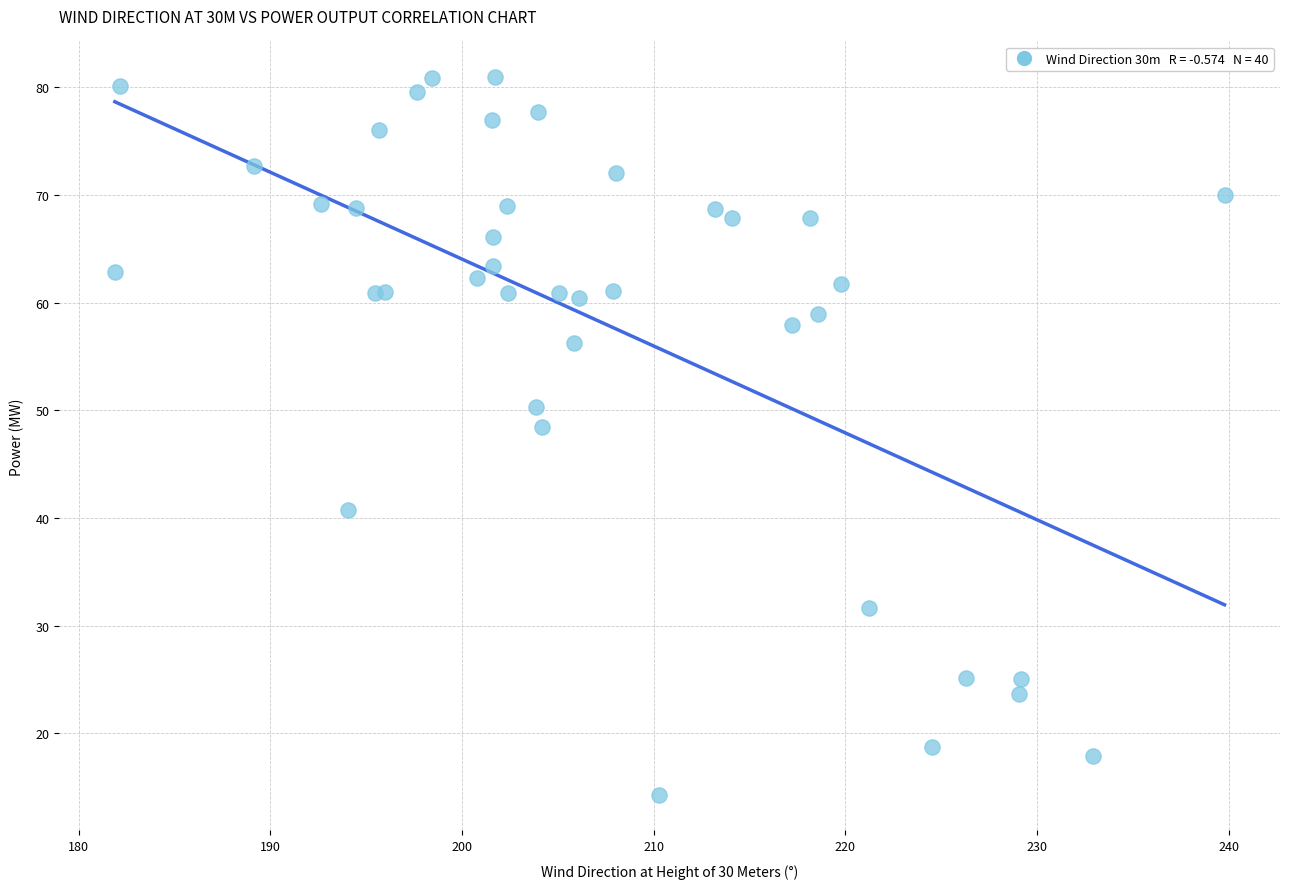

What Y value in the scatter plot is closest to 47?

48.4